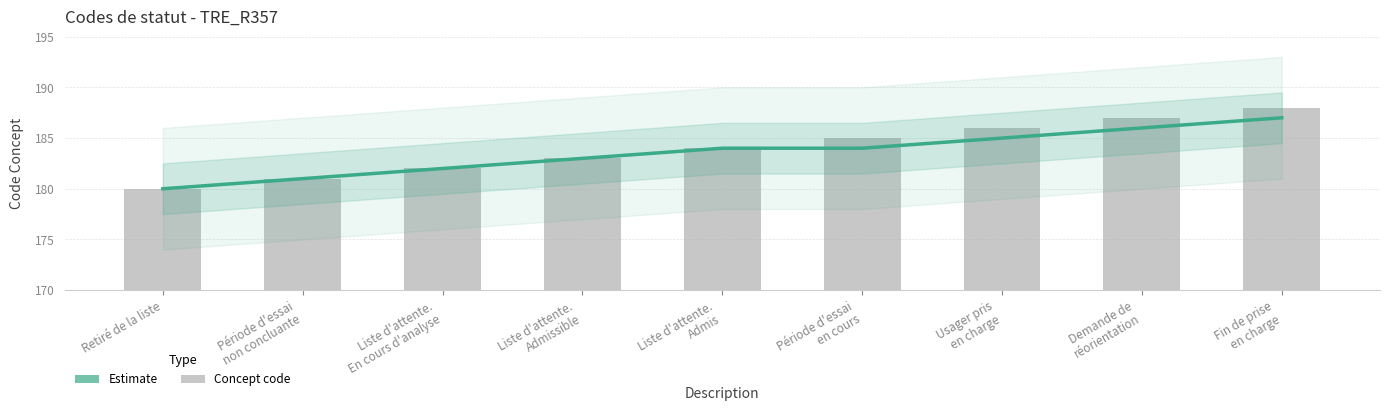

What position from the right is Liste d'attente.
Admis?

5